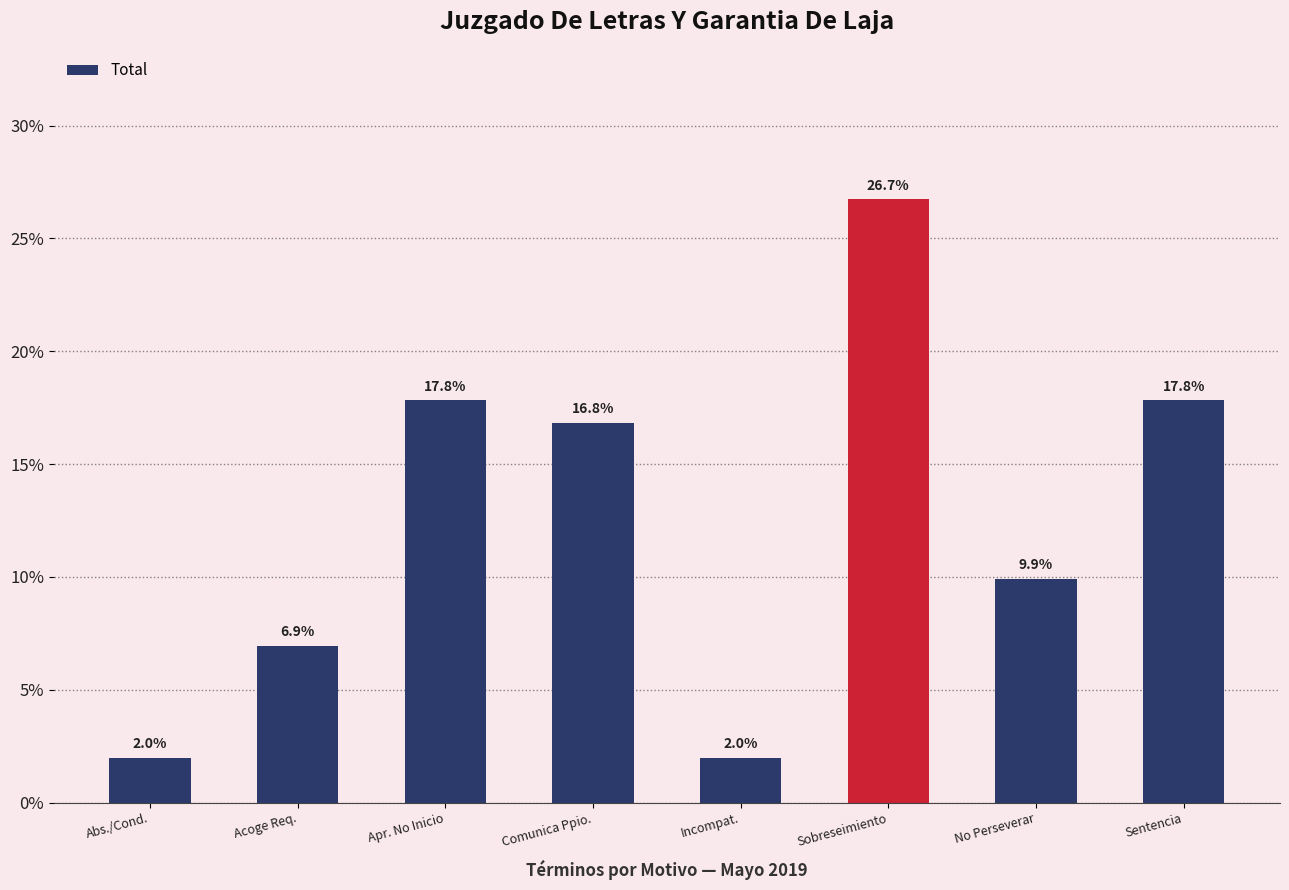

Which category has the highest value across all series?

Sobreseimiento